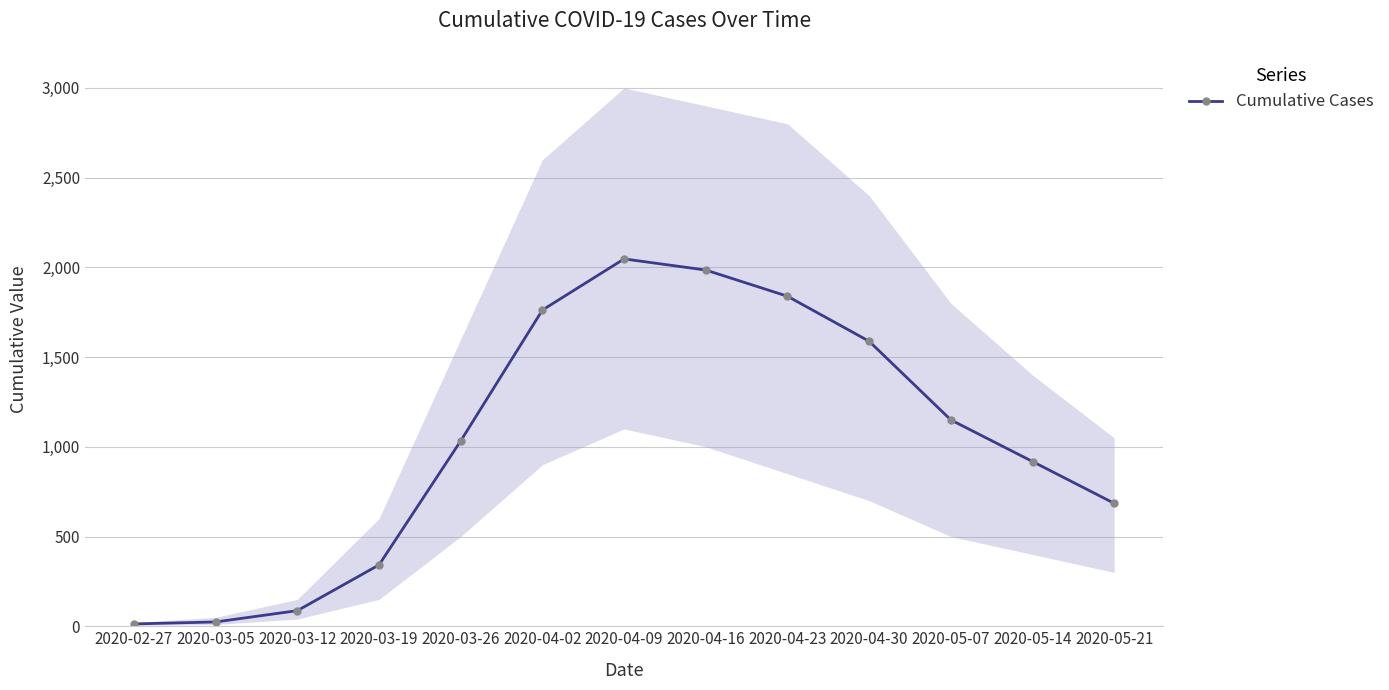

List the labels in order of value, smallest first.

2020-02-27, 2020-03-05, 2020-03-12, 2020-03-19, 2020-05-21, 2020-05-14, 2020-03-26, 2020-05-07, 2020-04-30, 2020-04-02, 2020-04-23, 2020-04-16, 2020-04-09